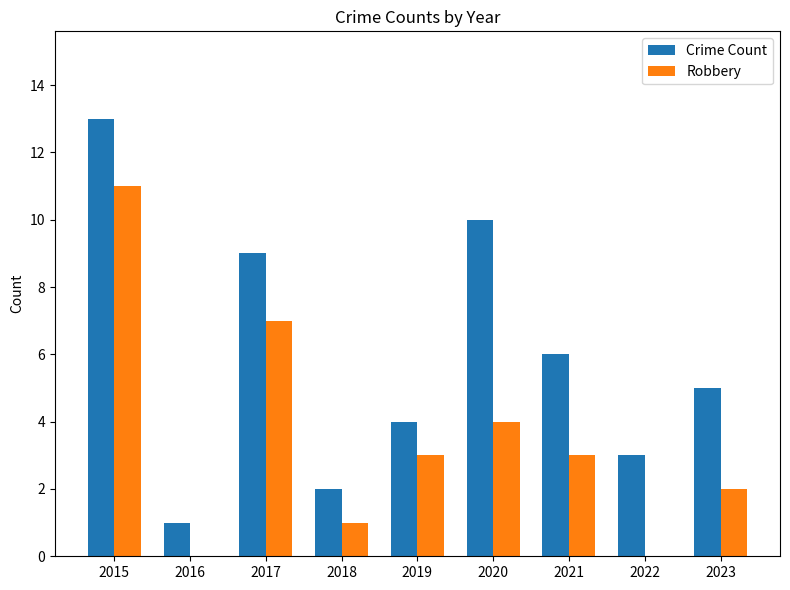

Which label corresponds to the largest value in the chart?

2015